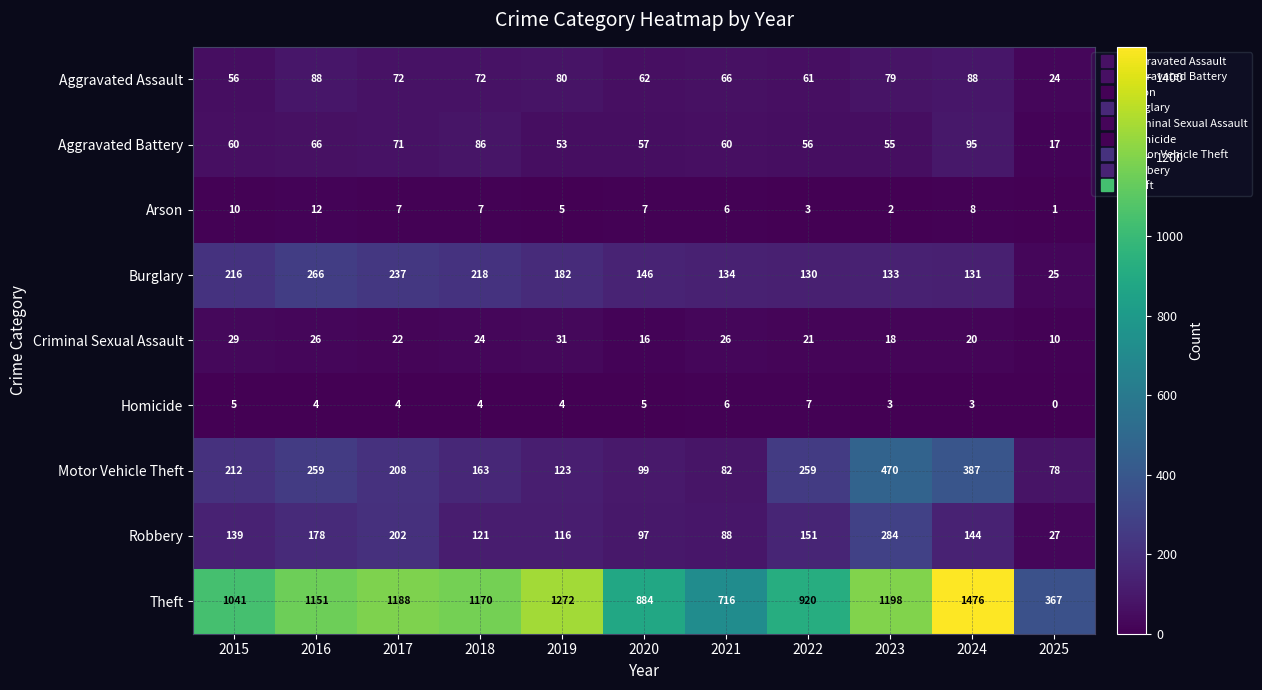

Rank the series at 2016 from highest to lowest value.

Theft, Burglary, Motor Vehicle Theft, Robbery, Aggravated Assault, Aggravated Battery, Criminal Sexual Assault, Arson, Homicide